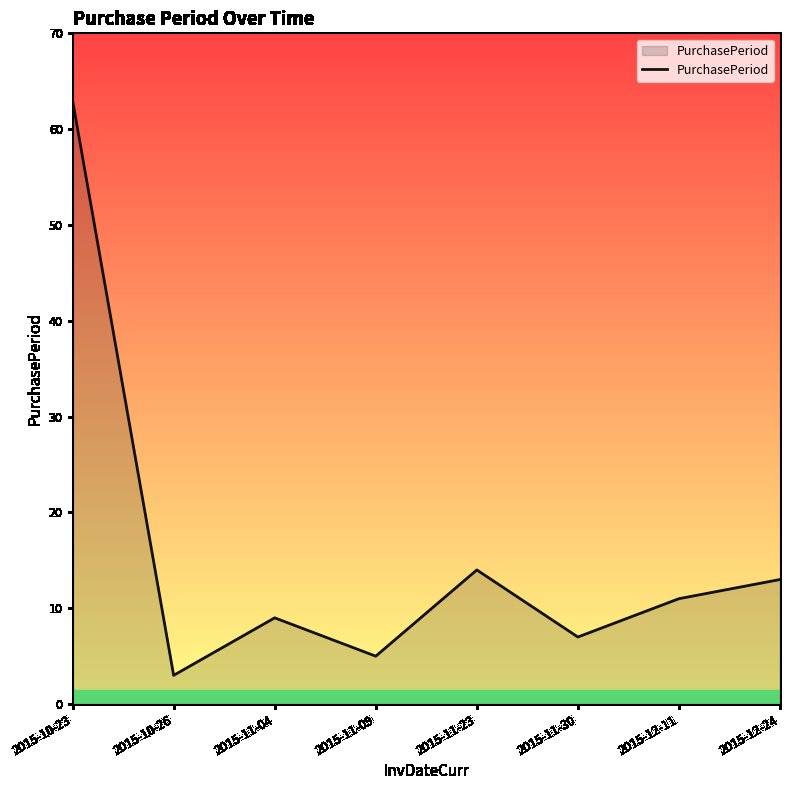

List the labels in order of value, smallest first.

2015-10-26, 2015-11-09, 2015-11-30, 2015-11-04, 2015-12-11, 2015-12-24, 2015-11-23, 2015-10-23